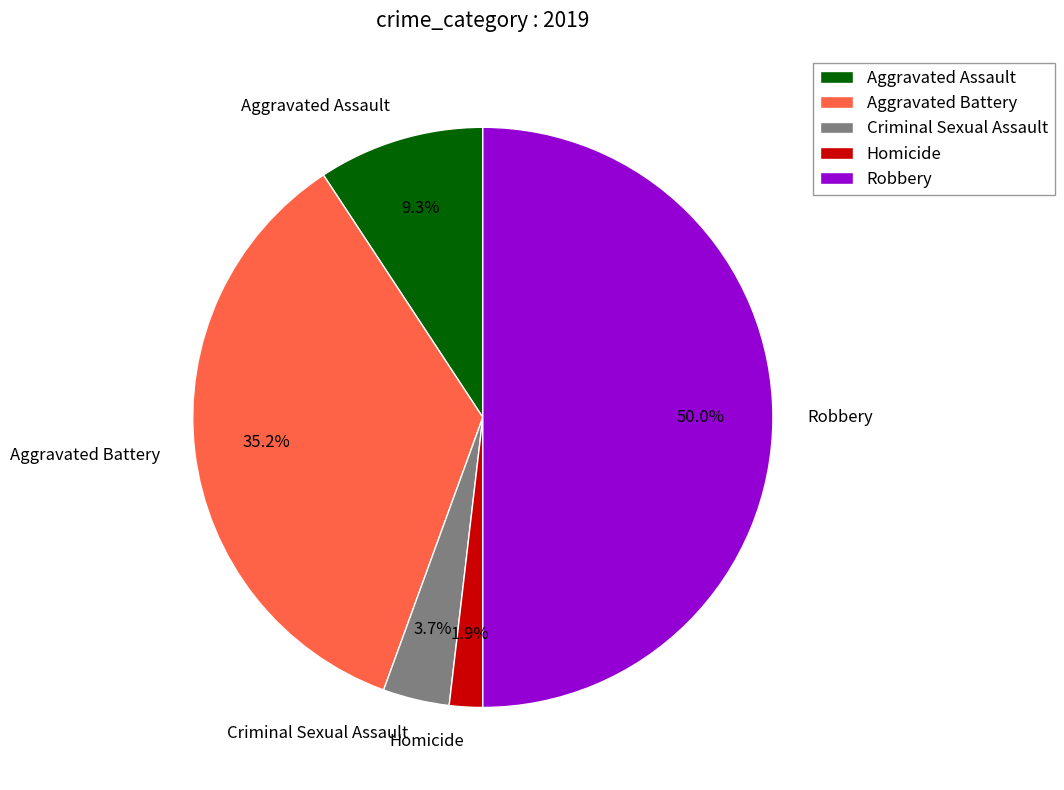

Between Aggravated Assault and Homicide, which is larger?

Aggravated Assault